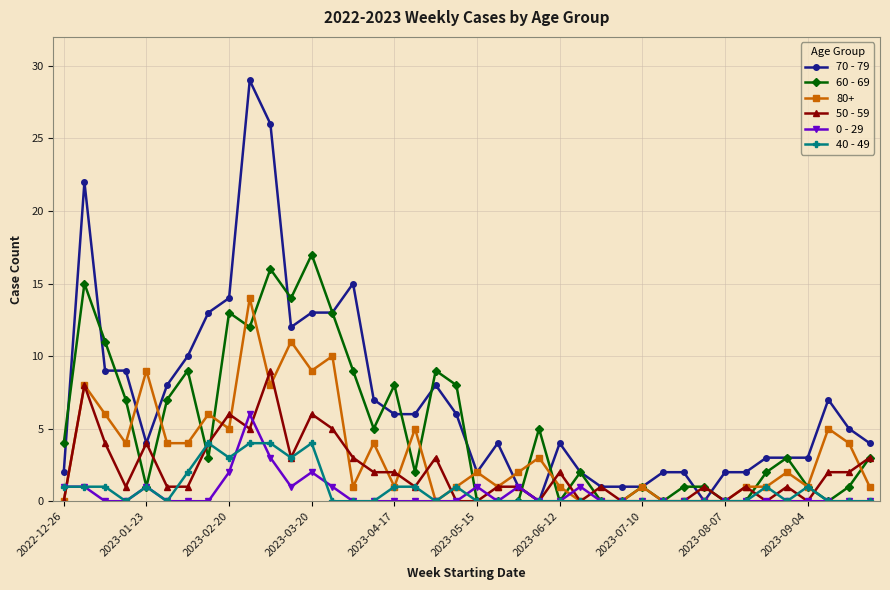

Is this an area chart (filled region under the line)?

No